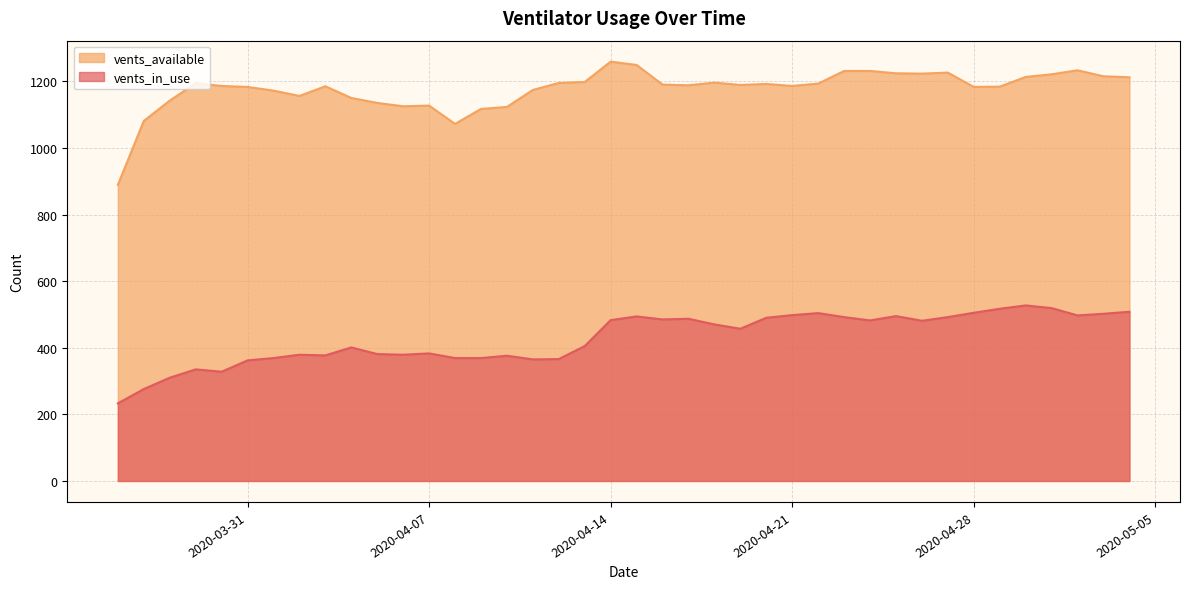

List the series in order of their overall mean, highest first.

vents_available, vents_in_use